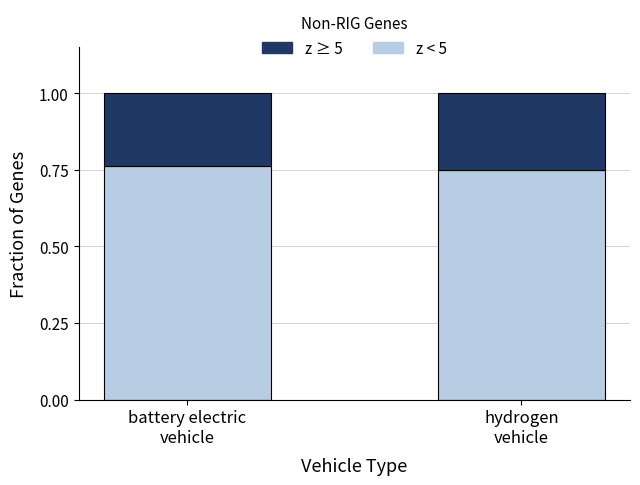

Which category has the lowest value in the z < 5 series?

hydrogen
vehicle